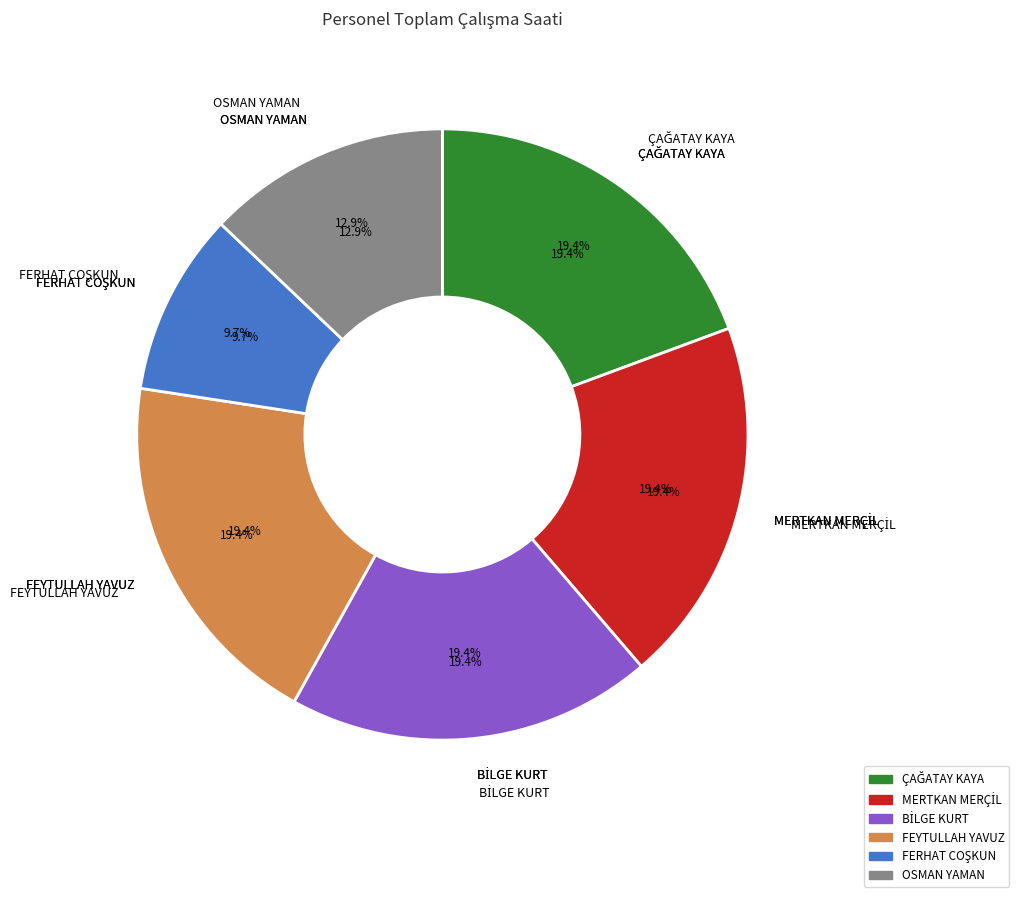

True or false: FEYTULLAH YAVUZ accounts for 9% of the total.

False